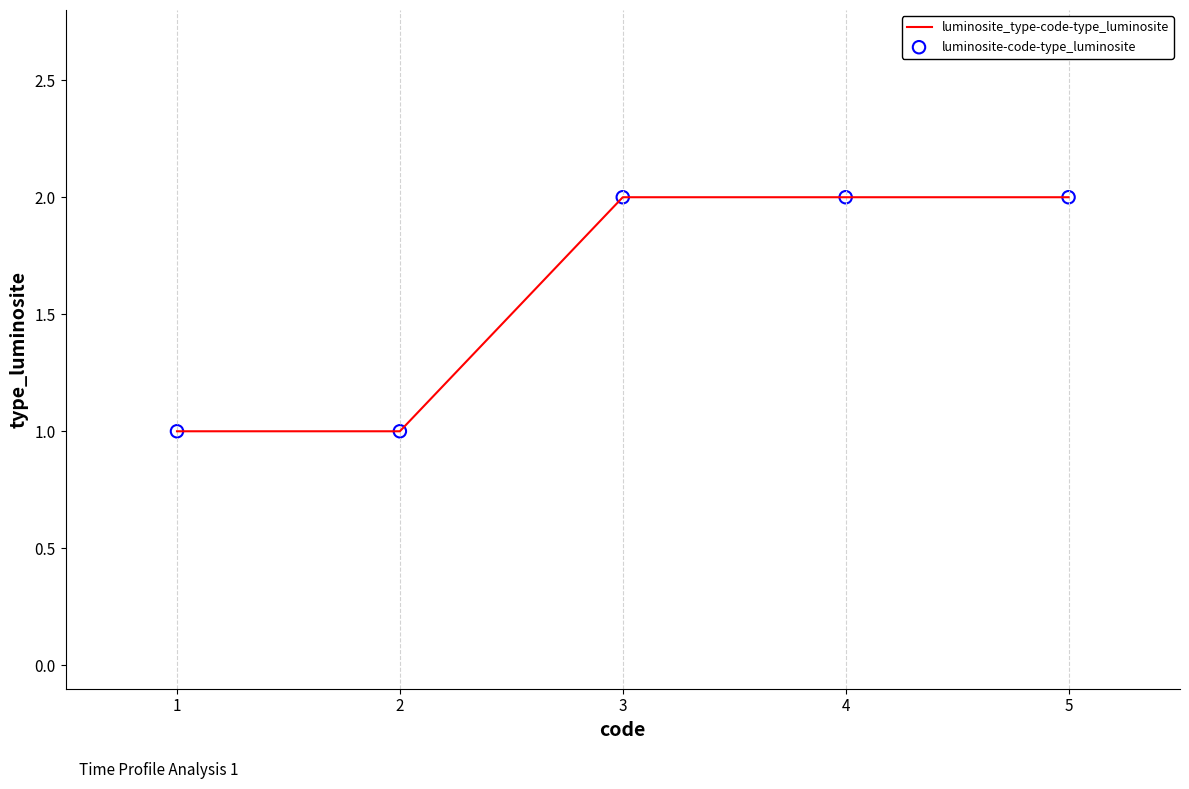

What is the change in value from 1 to 4?

+1